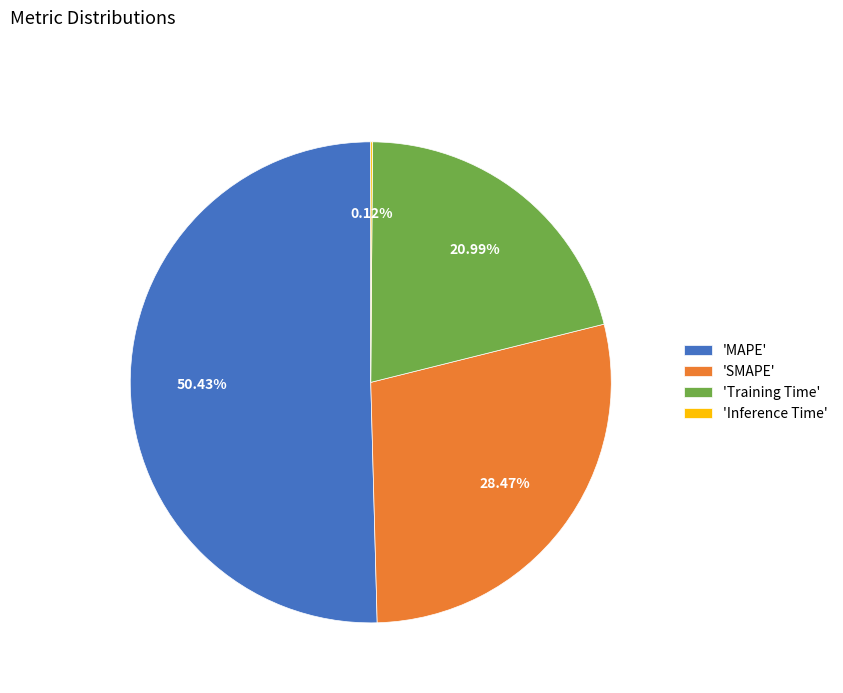

Does any single category account for the majority?

Yes